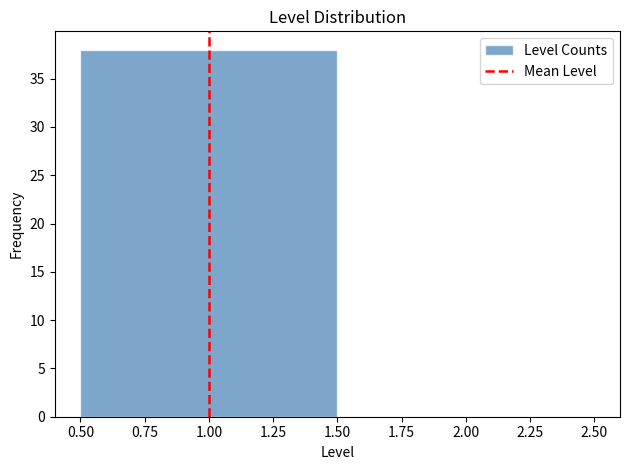

Reading left to right, transcribe this chart: for each bar, give the range it covers on the x-axis and its height. The values are not printed on the chart, so give them approximately, as read against the axis.

0.50 to 1.50: 38
1.50 to 2.50: 0